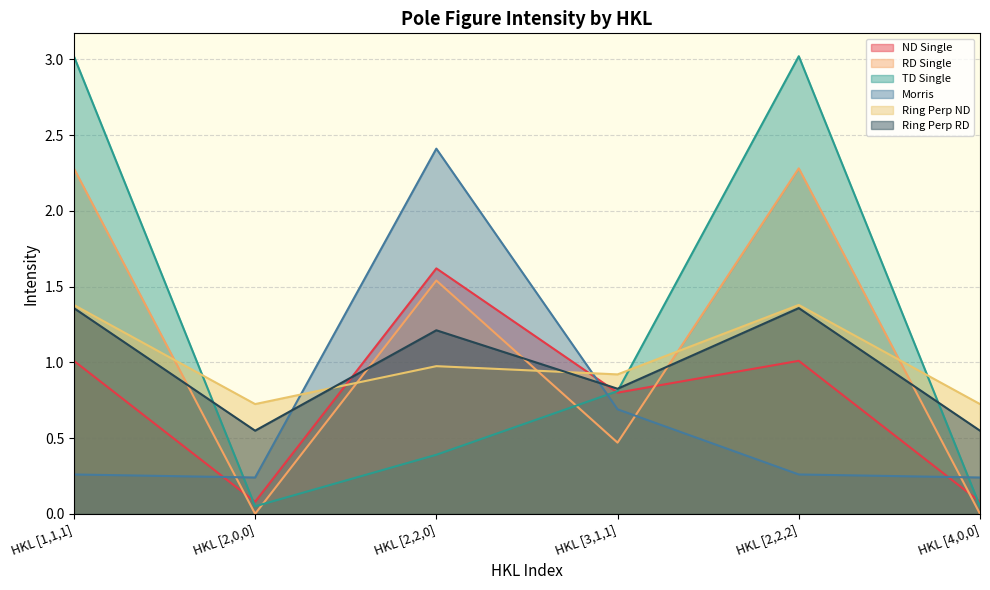

Which series changed the most between HKL [1,1,1] and HKL [2,2,0]?

TD Single